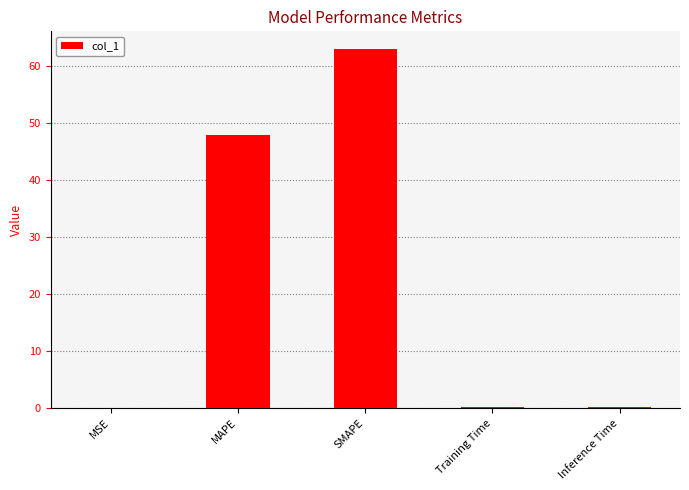

At which category does the chart reach its peak across all series?

SMAPE